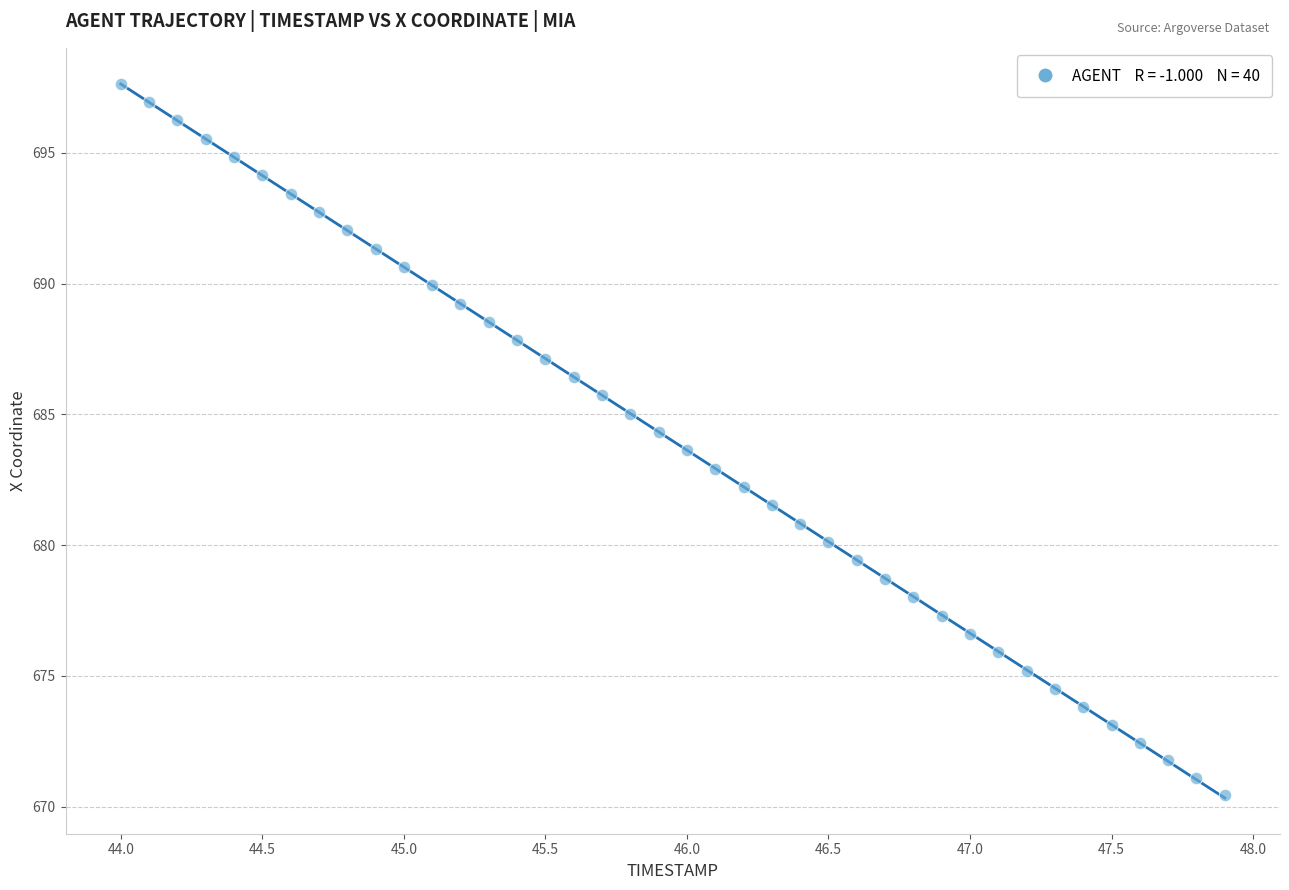

What is the range of X values (max minus min)?

3.9